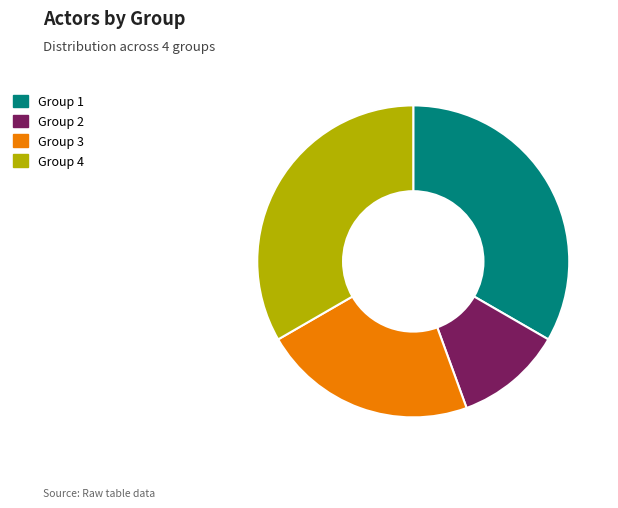

Combined, do Group 3 and Group 1 account for over 50%?

Yes